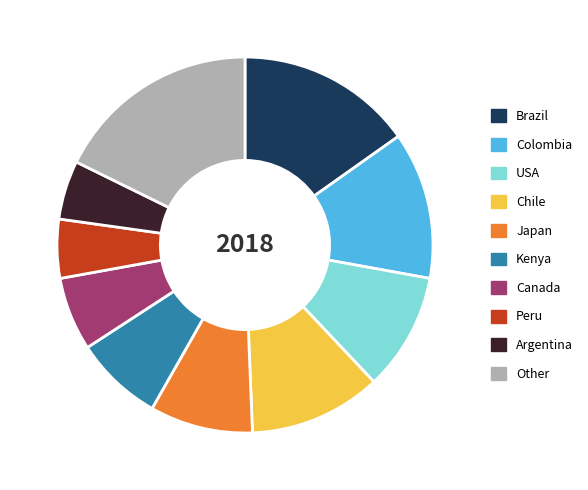

True or false: Colombia accounts for 13% of the total.

True